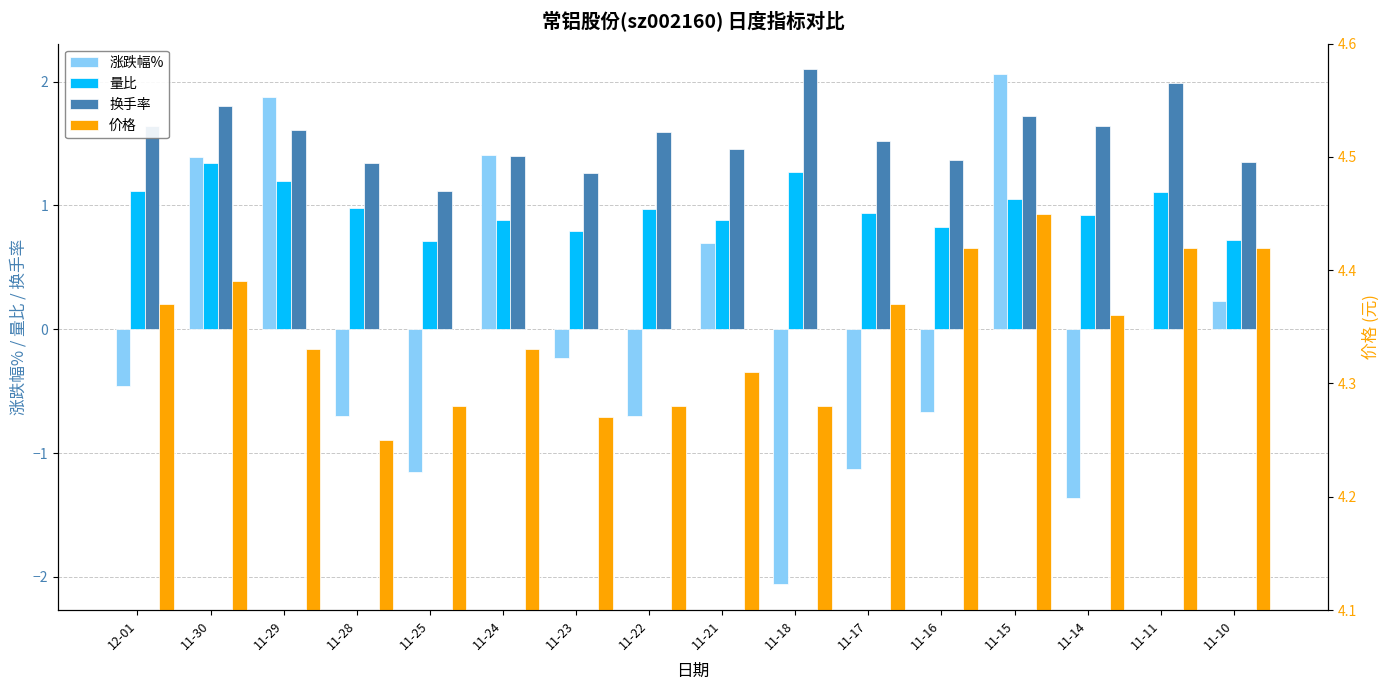

What is the total value across all series at 11-22?

6.1